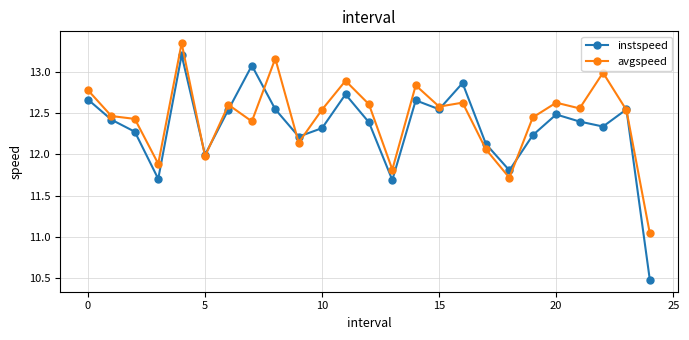

How many interior local peaks does the instspeed series have?

7